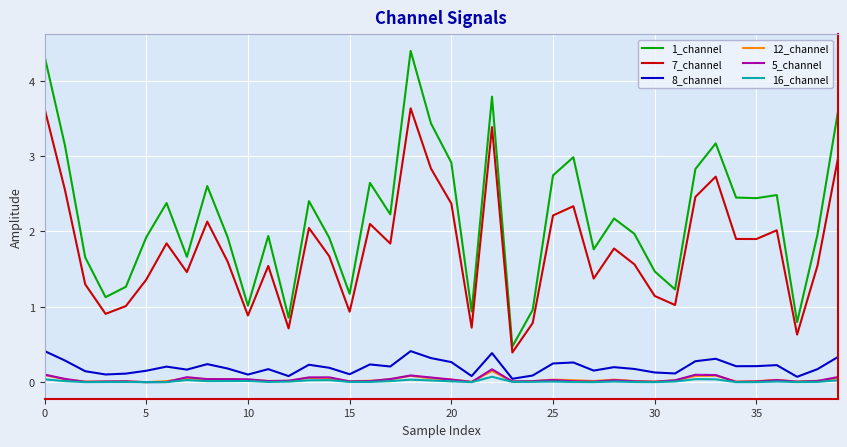

Does the chart display data point markers on the line(s)?

No